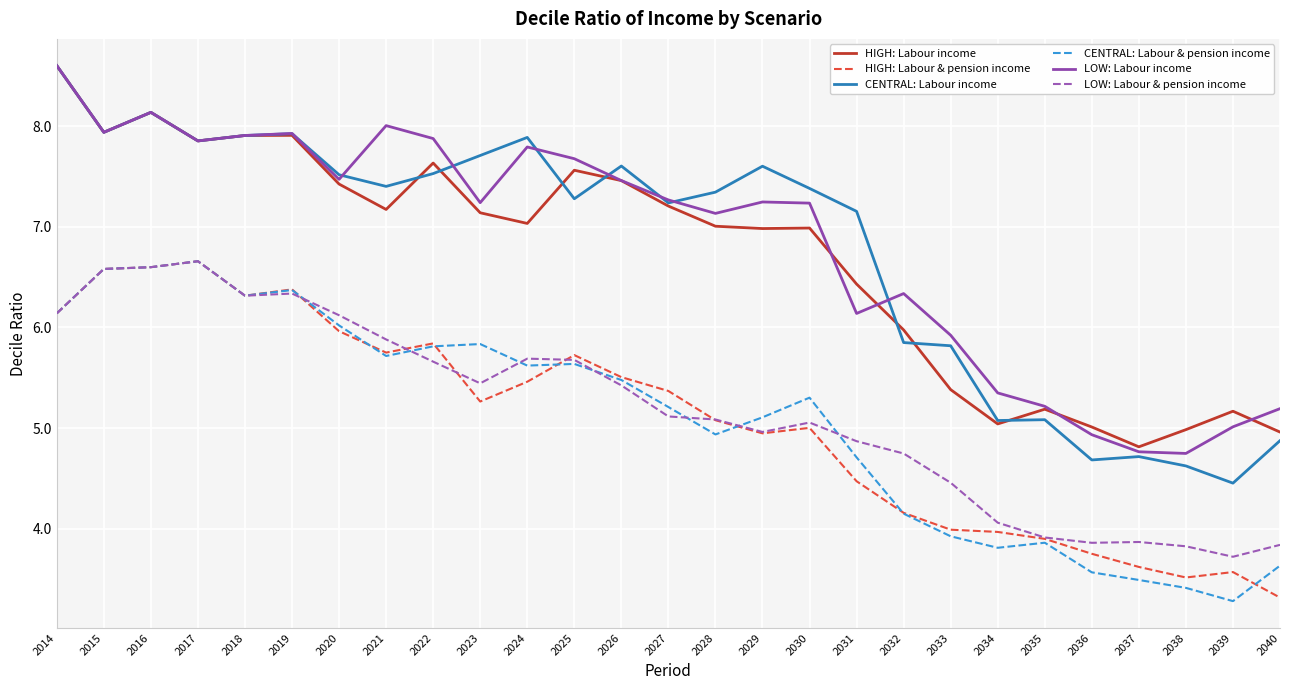

What is the difference between the highest and lowest values at 2035?

1.4